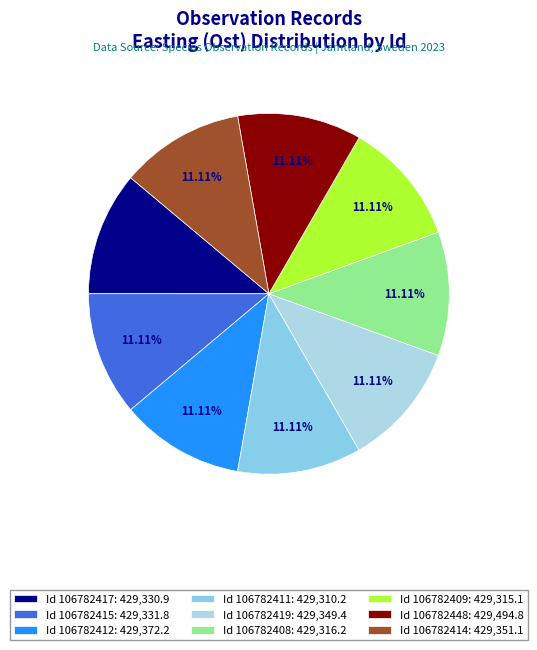

Which slice is the smallest?

106782411